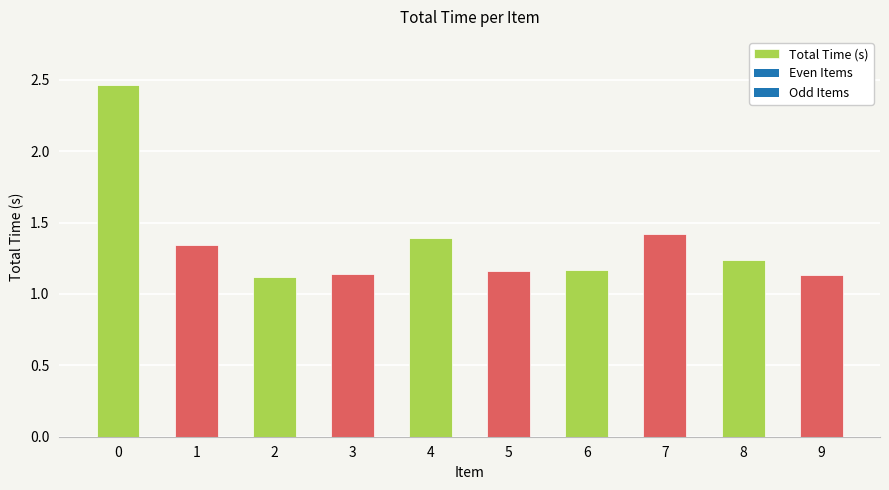

What is the value of the 5th bar from the left?

1.4